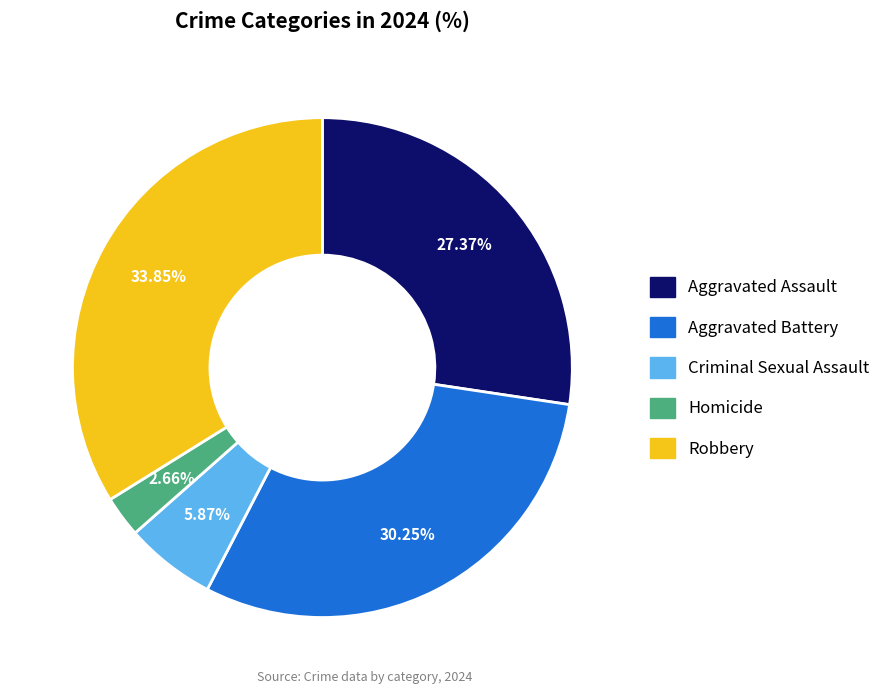

What is the total percentage of Aggravated Assault and Robbery?

61.2%